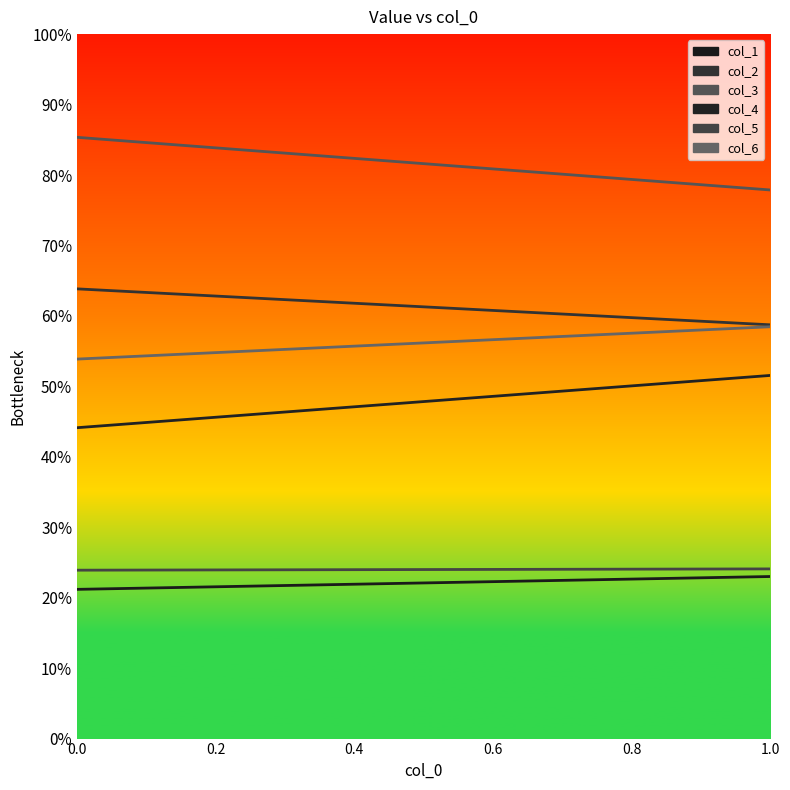

What is the spread (max minus min) of values at 1?

54.9